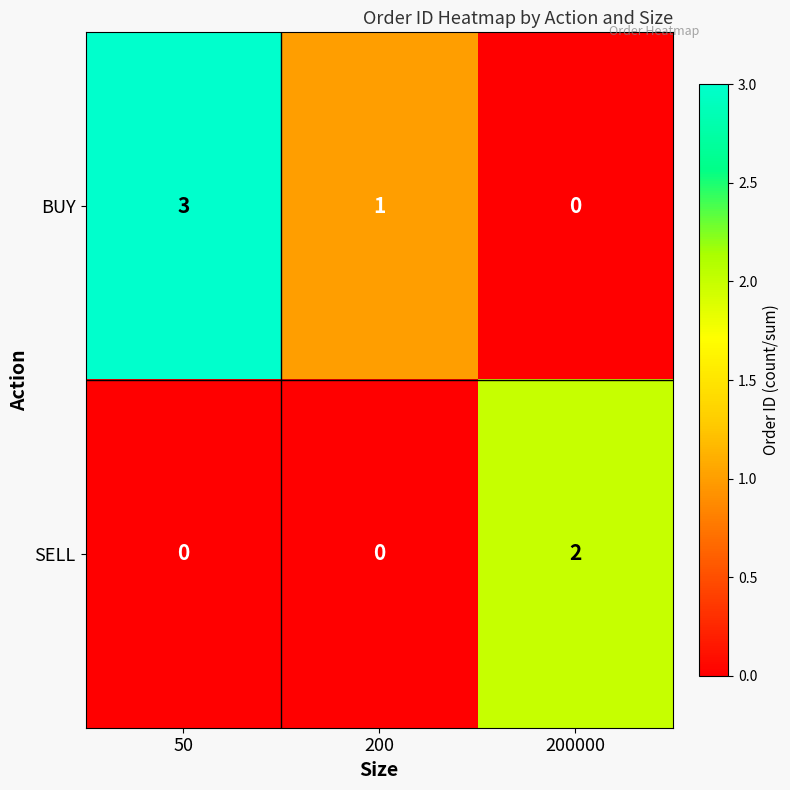

Count the BUY values in the range 0 to 3.

3